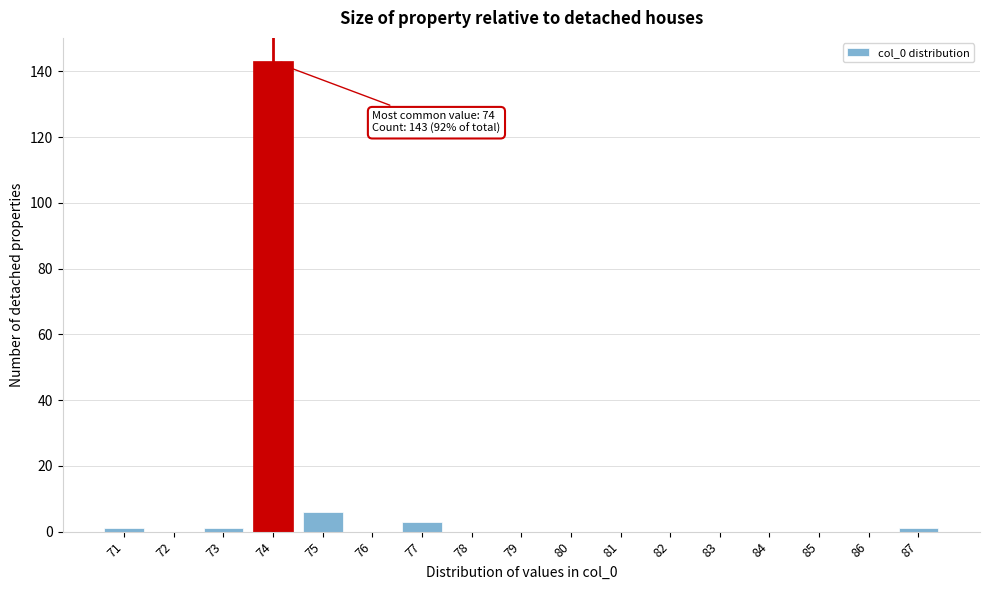

Reading left to right, extract all data points from this chart.

71=1	72=0	73=1	74=143	75=6	76=0	77=3	78=0	79=0	80=0	81=0	82=0	83=0	84=0	85=0	86=0	87=1